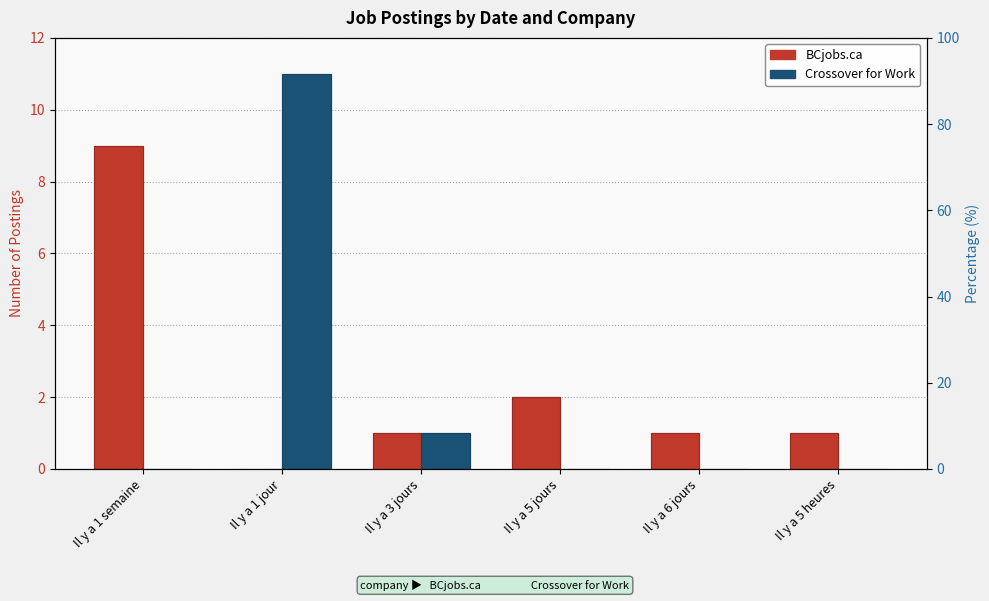

Which series has the largest range (max minus min)?

Crossover for Work